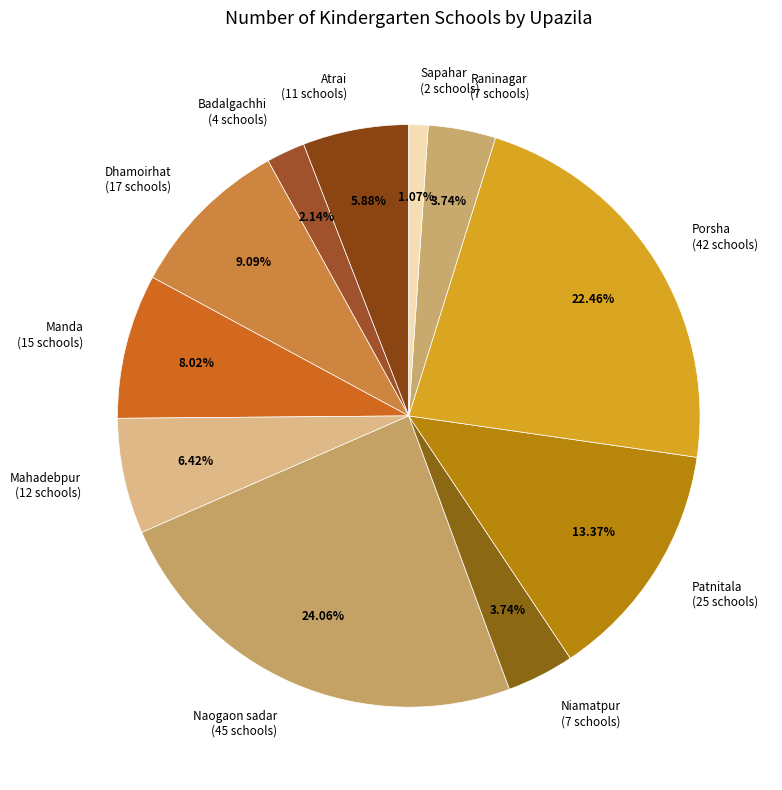

What is the smallest slice in the pie chart?

Sapahar